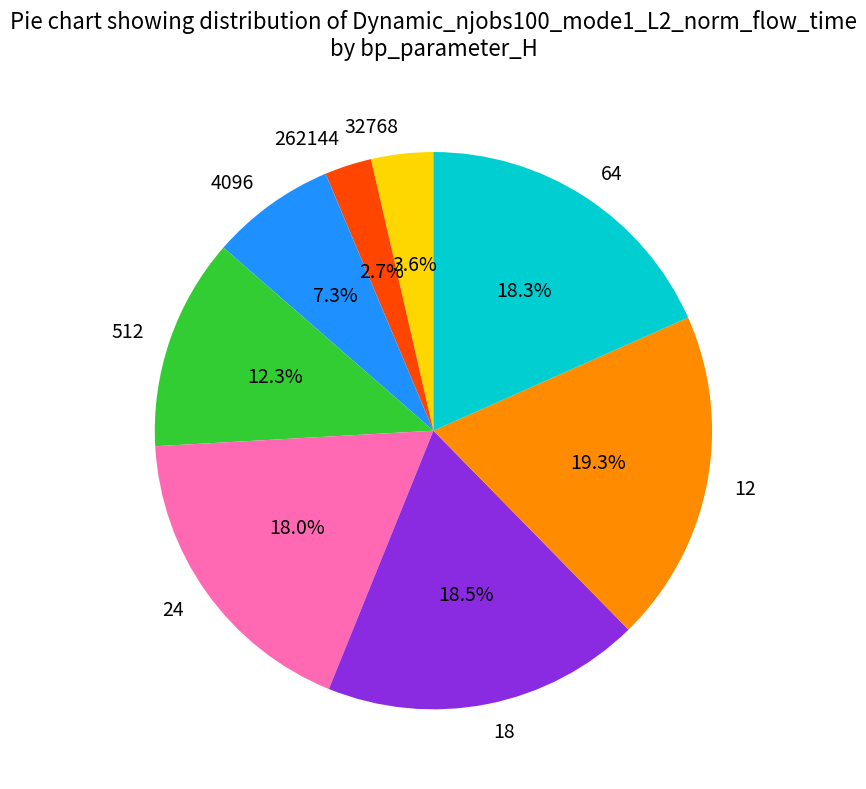

What percentage do 18 and 512 together represent?

30.8%